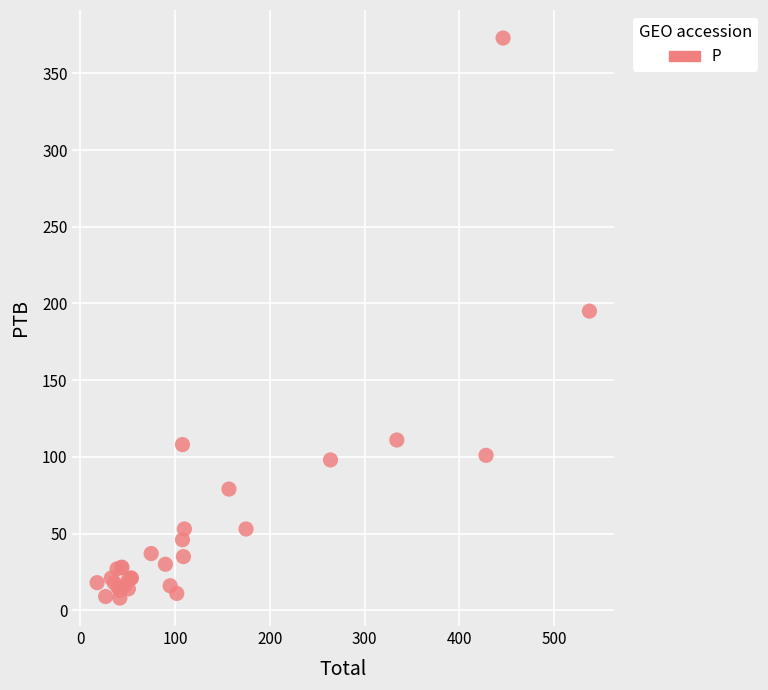

What Y value in the scatter plot is closest to 190?

195